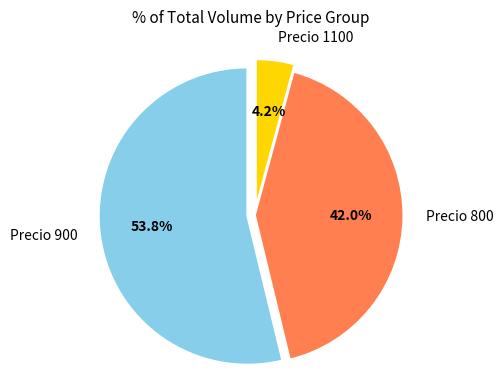

Rank the categories by value from highest to lowest.

Precio 900, Precio 800, Precio 1100